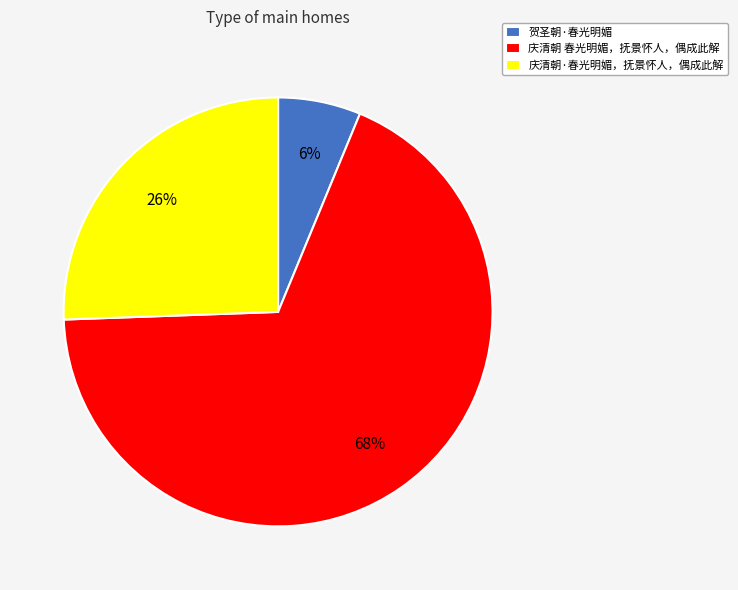

To the nearest percent, what is the difference between the largest and smallest slice percentages?

62%